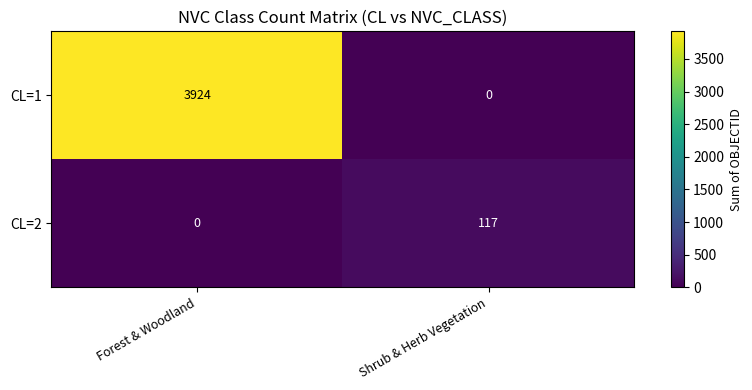

Is it true that CL=1 equals 5320 at Forest & Woodland?

False